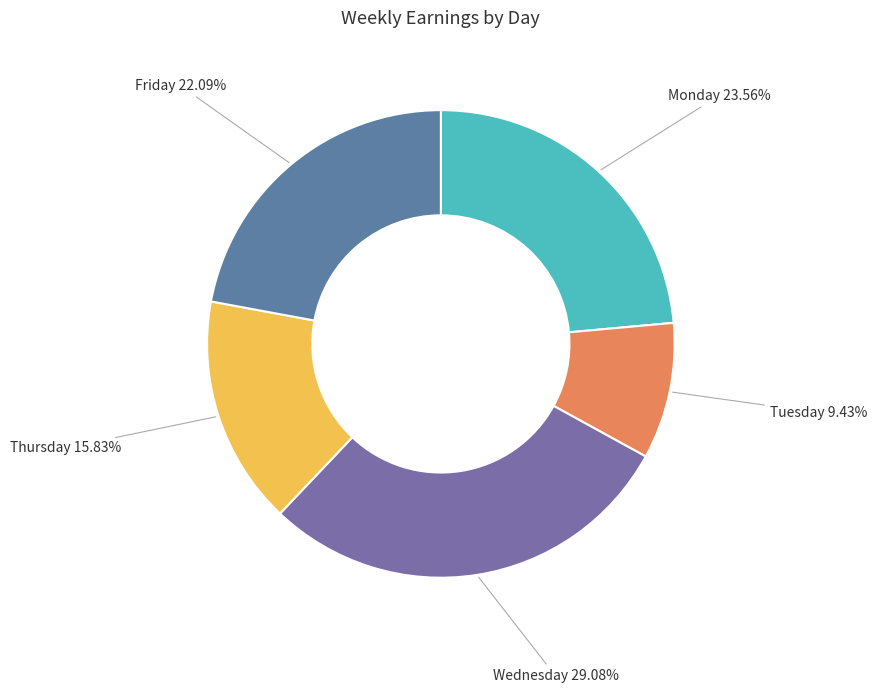

Which category has the smallest portion of the pie?

Tuesday